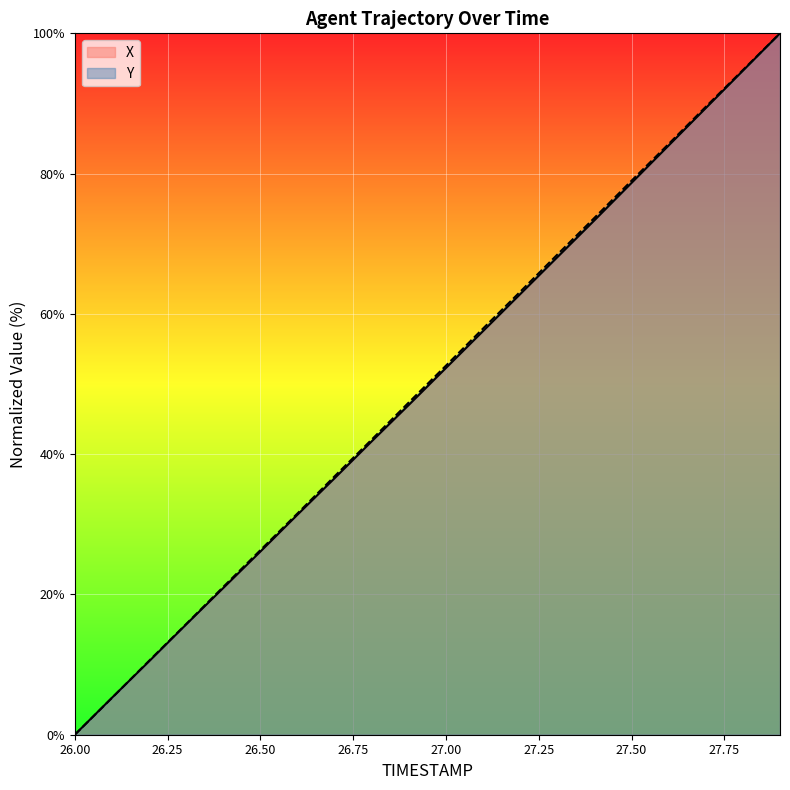

Where do X and Y first cross each other?

26.1 and 26.2